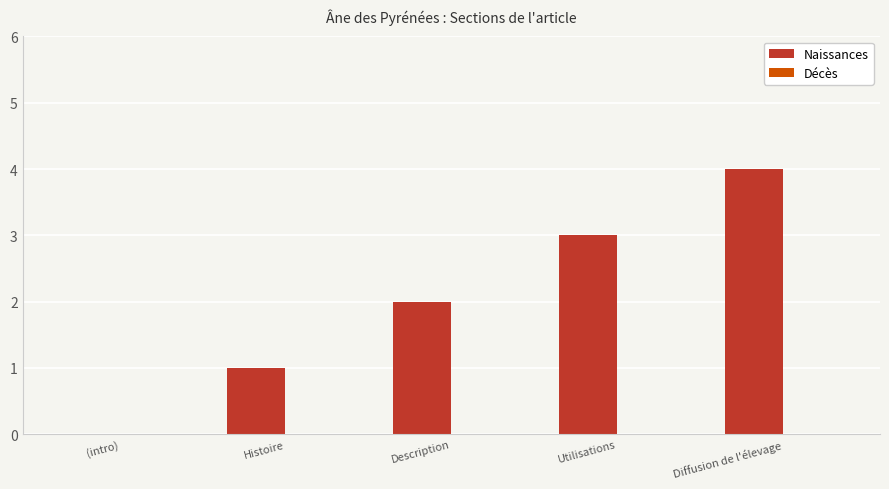

Count the number of data series in this chart.

1